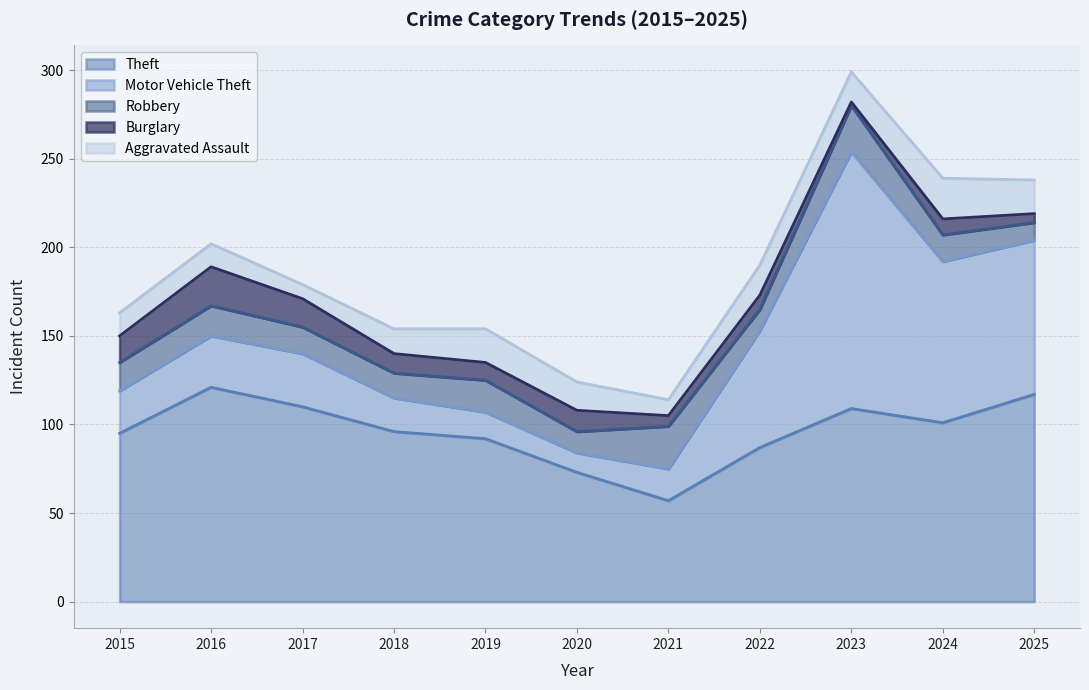

How many interior local peaks does the Theft series have?

2